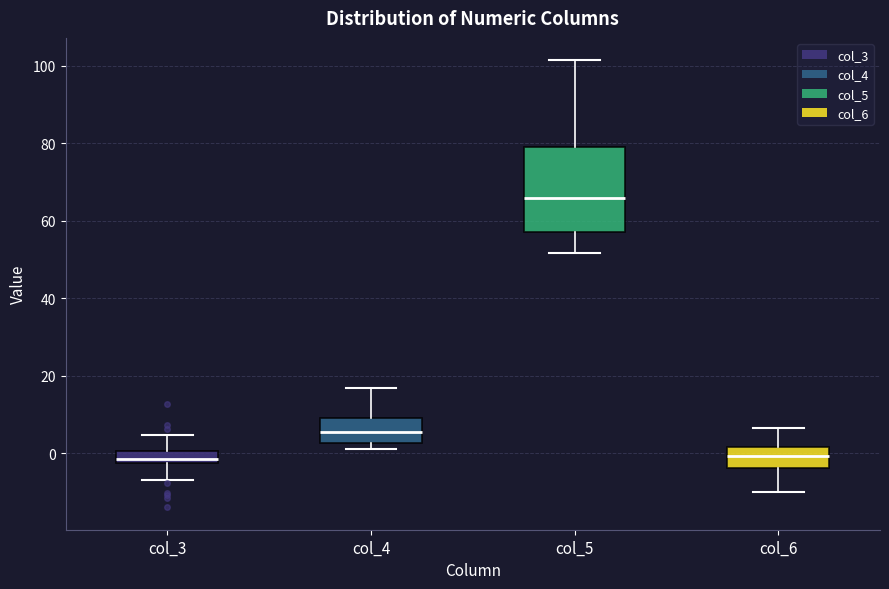

Reading left to right, transcribe this box plot: for each box, give where its median line is, the range the box spans, and where its two whiskers end, as read against the y-axis. The values are not printed on the chart, so give them approximately, as read against the axis.

col_3: median -2 (just above the box's lower edge), box -2 to 0, whiskers -8 to 4
col_4: median 6, box 2 to 8, whiskers 2 (just below the box's lower edge) to 16
col_5: median 66, box 56 to 80, whiskers 52 to 102
col_6: median 0, box -4 to 2, whiskers -10 to 6